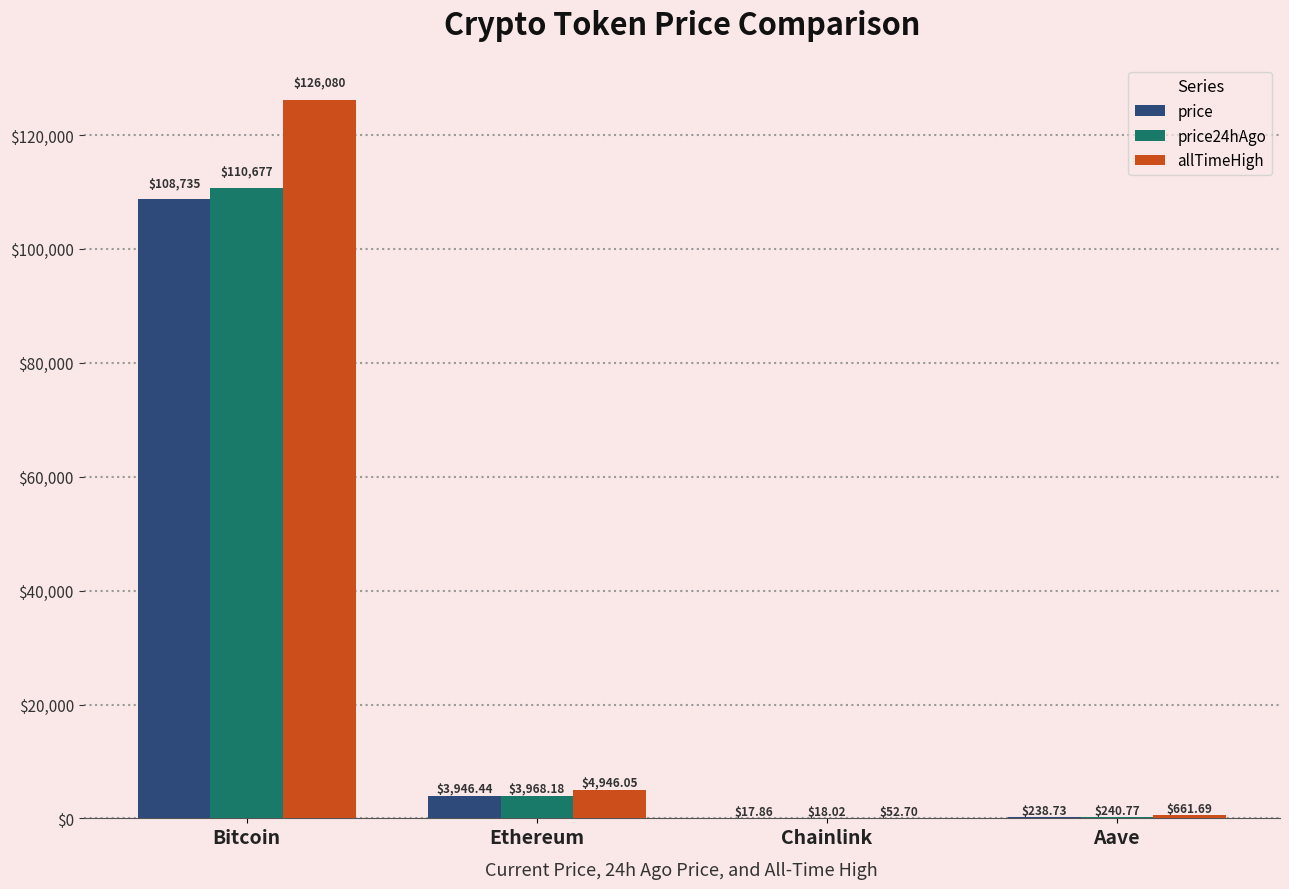

Where does the price24hAgo series first go above 3968?

Bitcoin